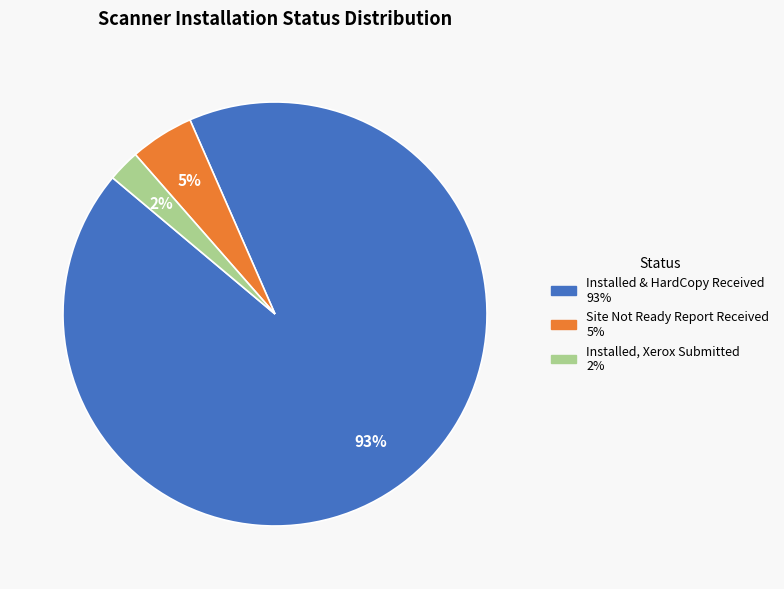

Is it true that Installed, Xerox Submitted is 2% of the pie?

True